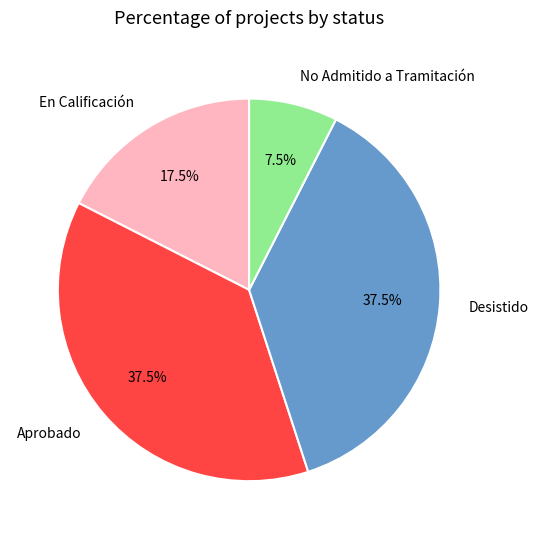

Which category has the smallest portion of the pie?

No Admitido a Tramitación